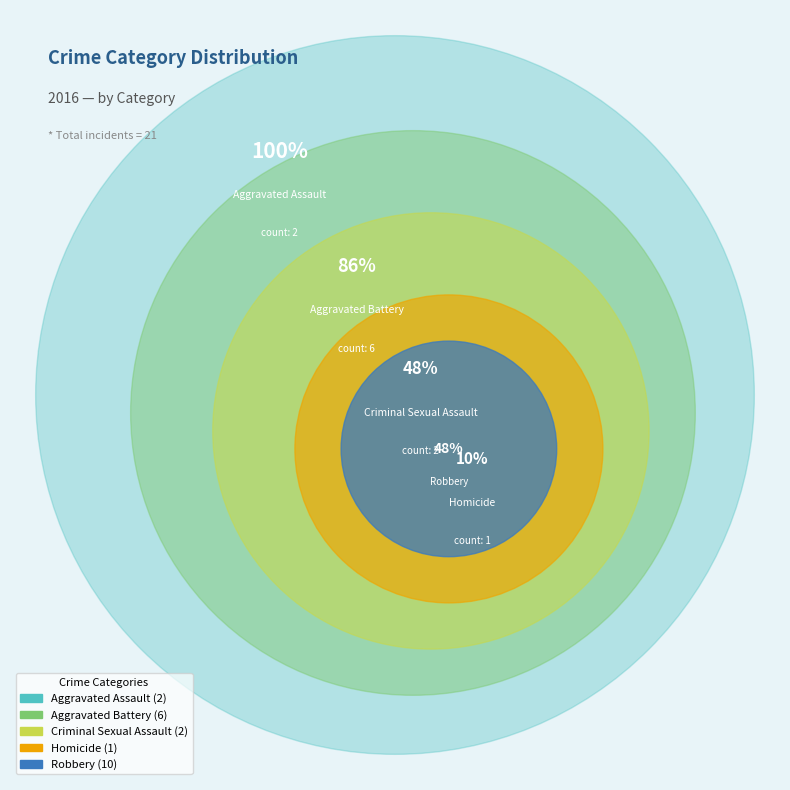

How much of the chart is everything except Homicide?

95.2%